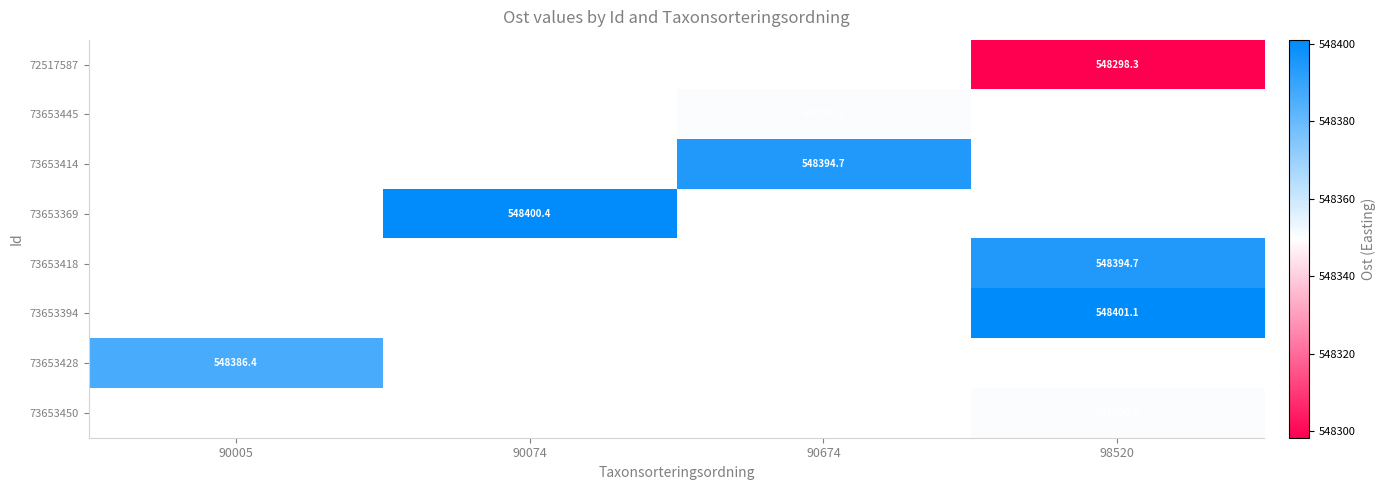

List the series in order of their peak value, lowest first.

72517587, 73653445, 73653414, 73653369, 73653418, 73653394, 73653428, 73653450